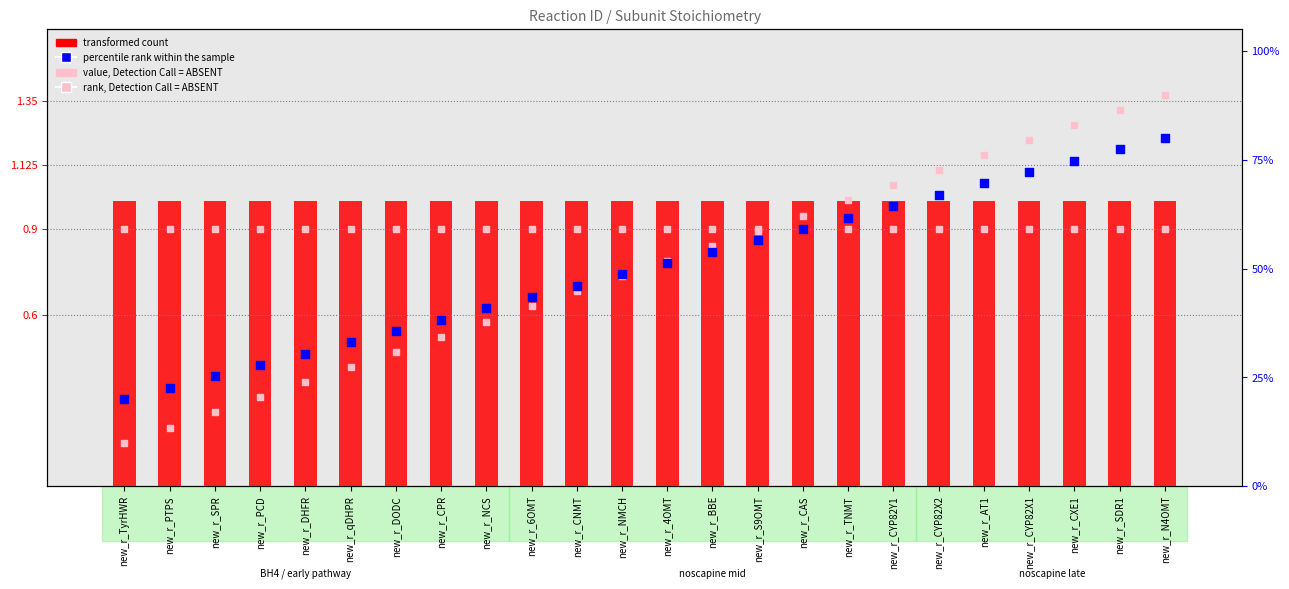

Which series reaches the maximum Y coordinate?

rank, Detection Call = ABSENT